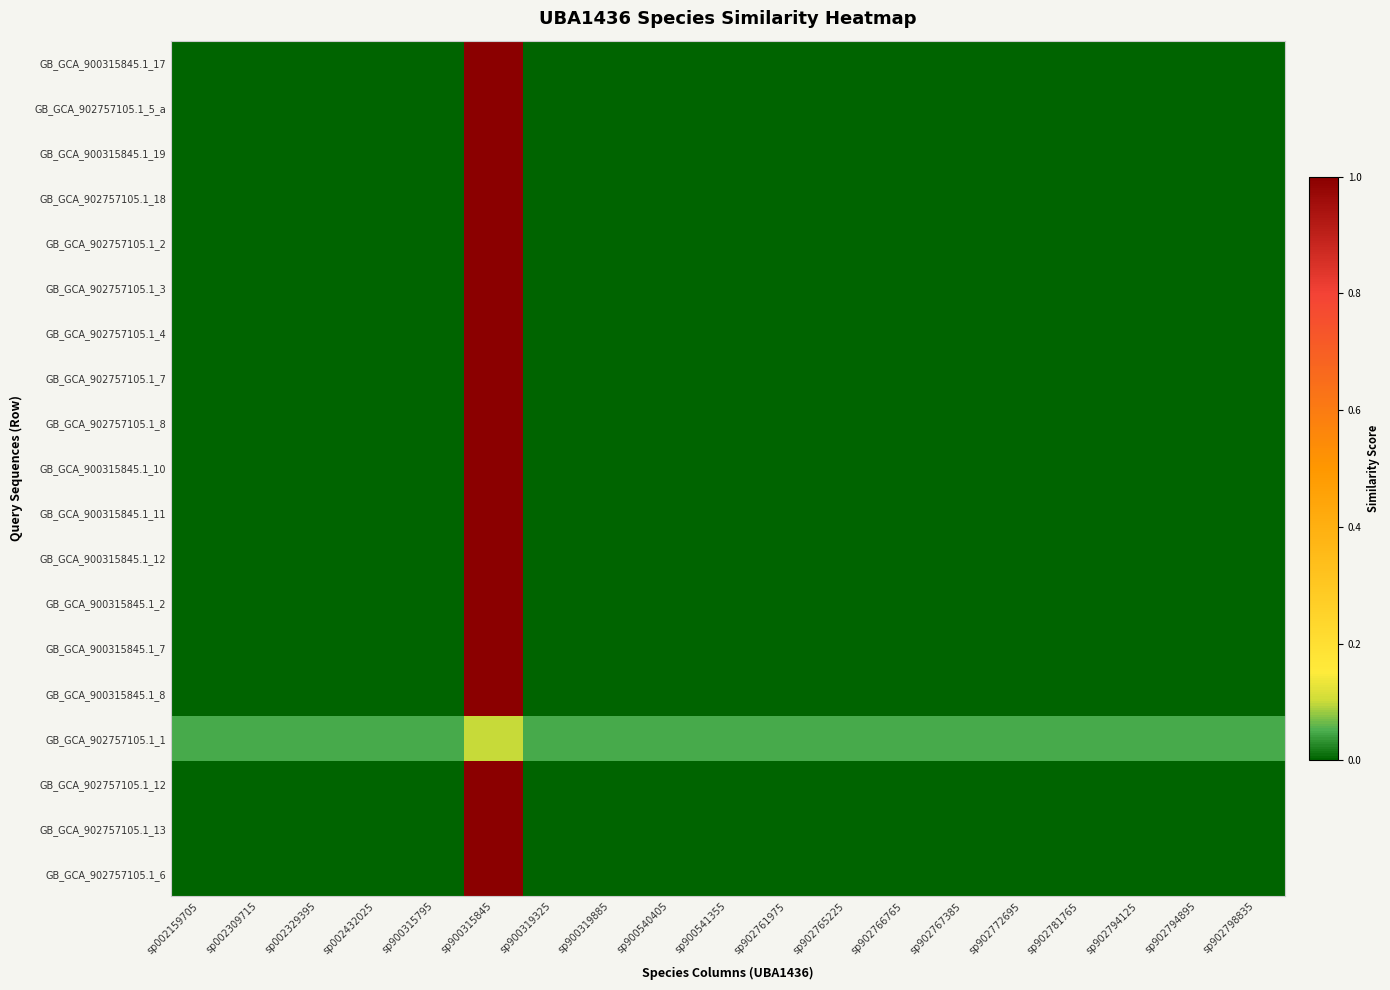

Which category has the lowest value across all series?

sp002159705